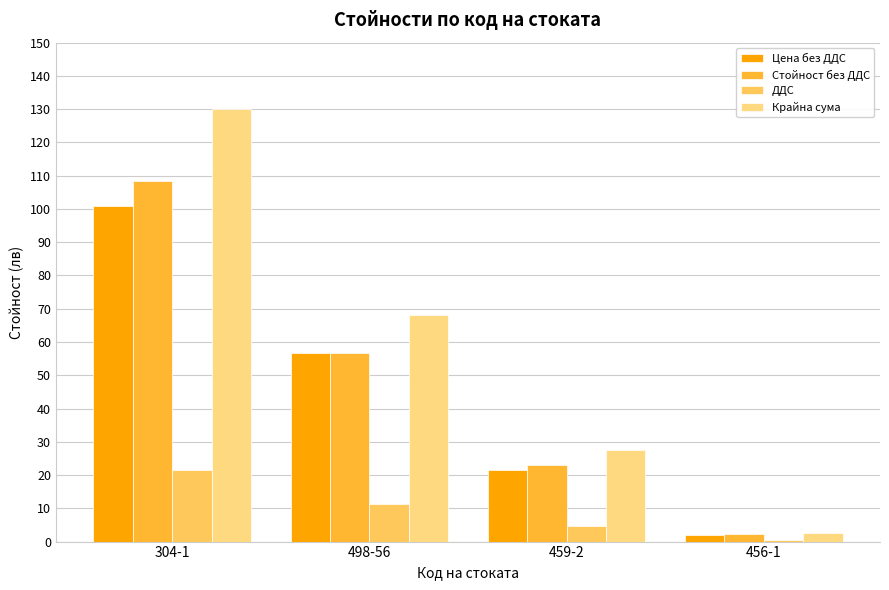

At which label does Крайна сума first exceed 68?

304-1